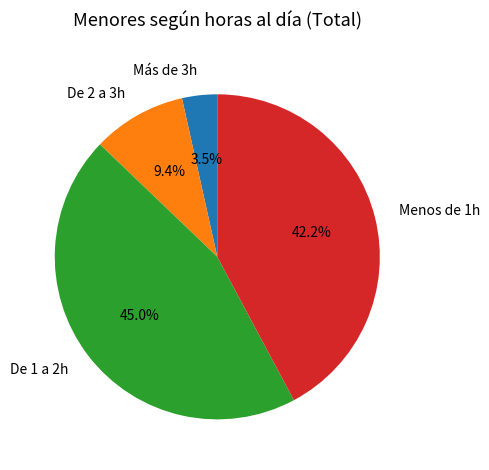

How many segments does this pie chart have?

4